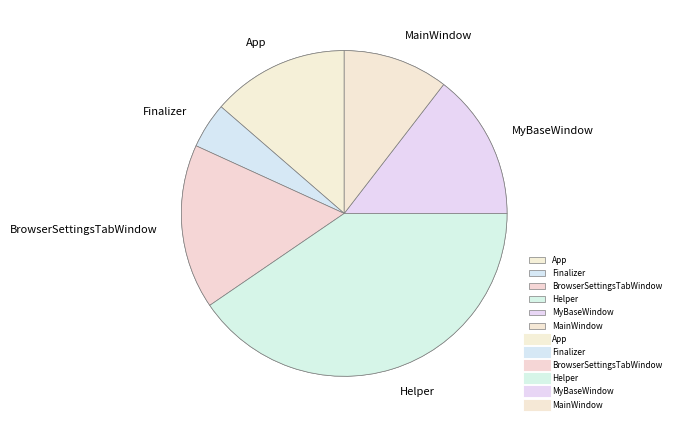

The Helper slice represents 47% of the pie. True or false?

False